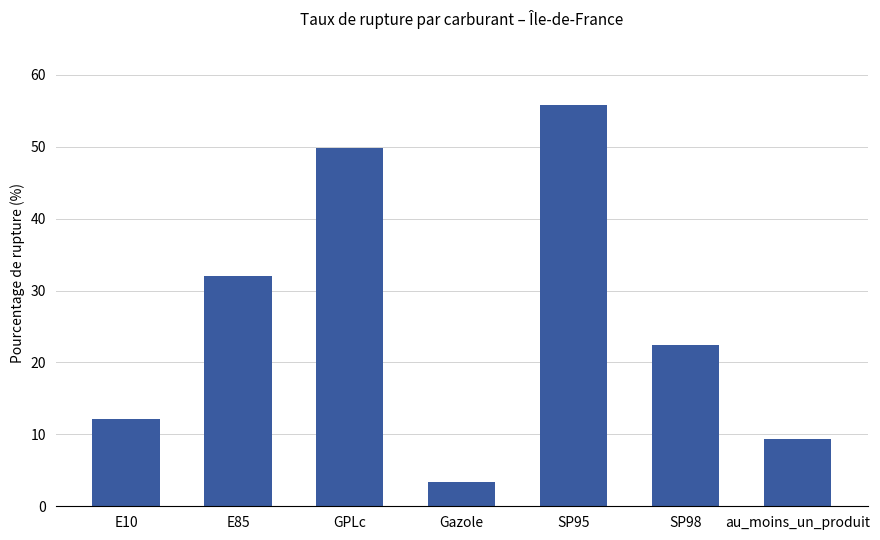

What is the ratio of the value at GPLc to the value at SP95?

0.9